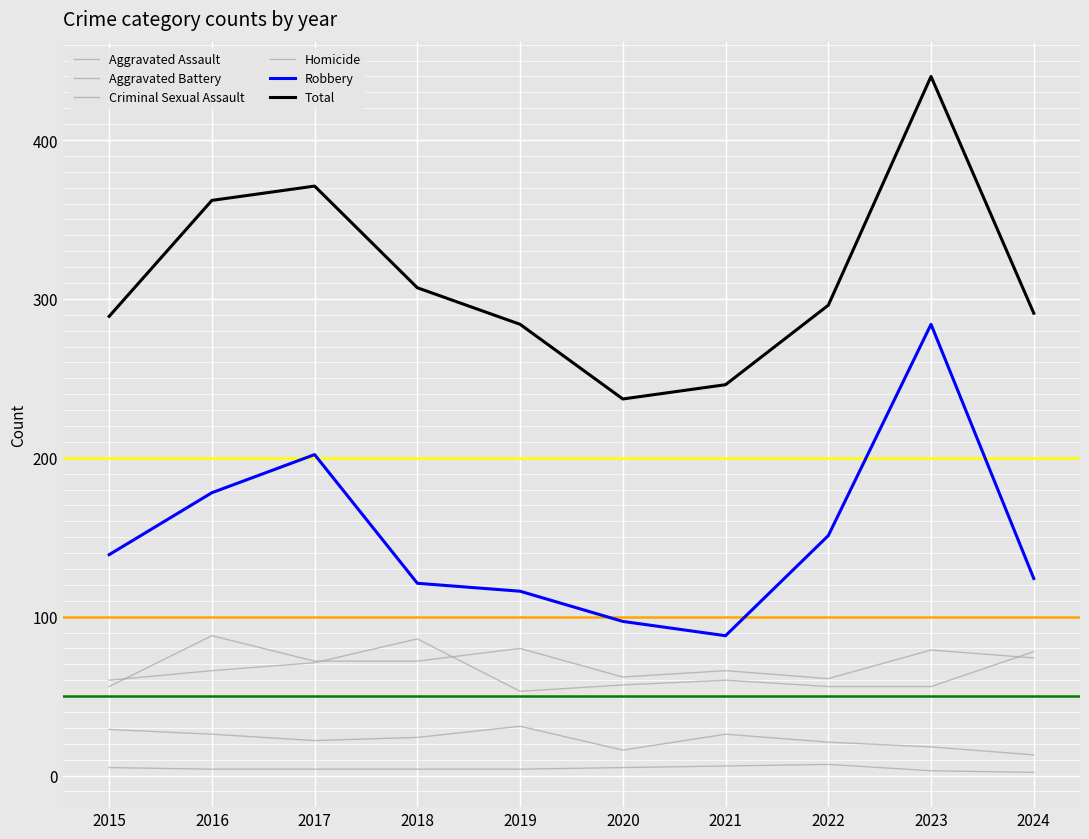

How many lines are shown in the chart?

6